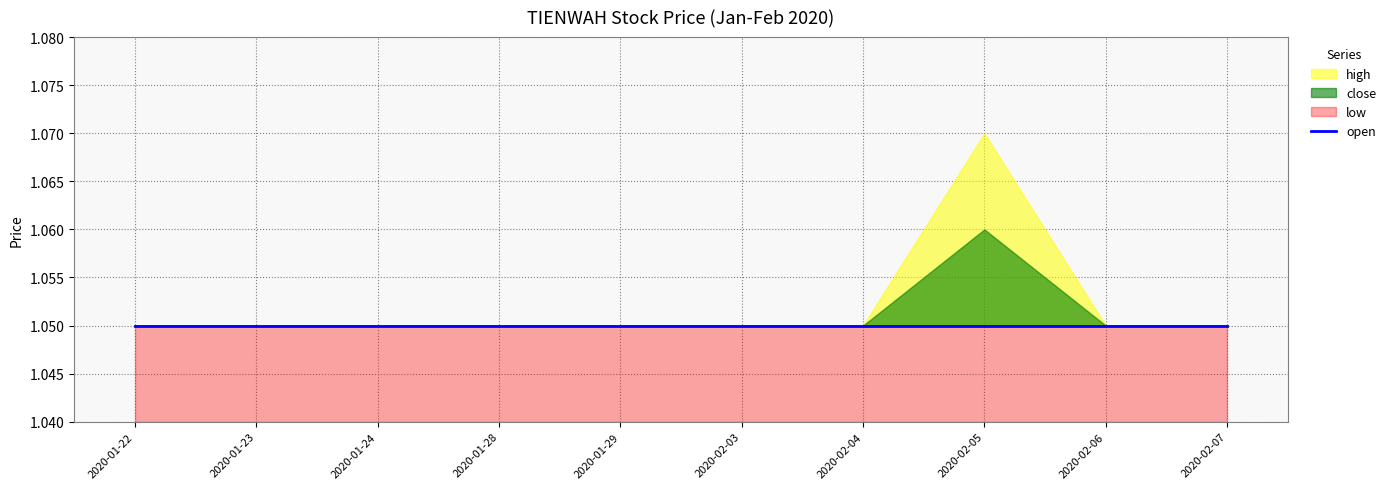

What is the average value of the close series?

1.1